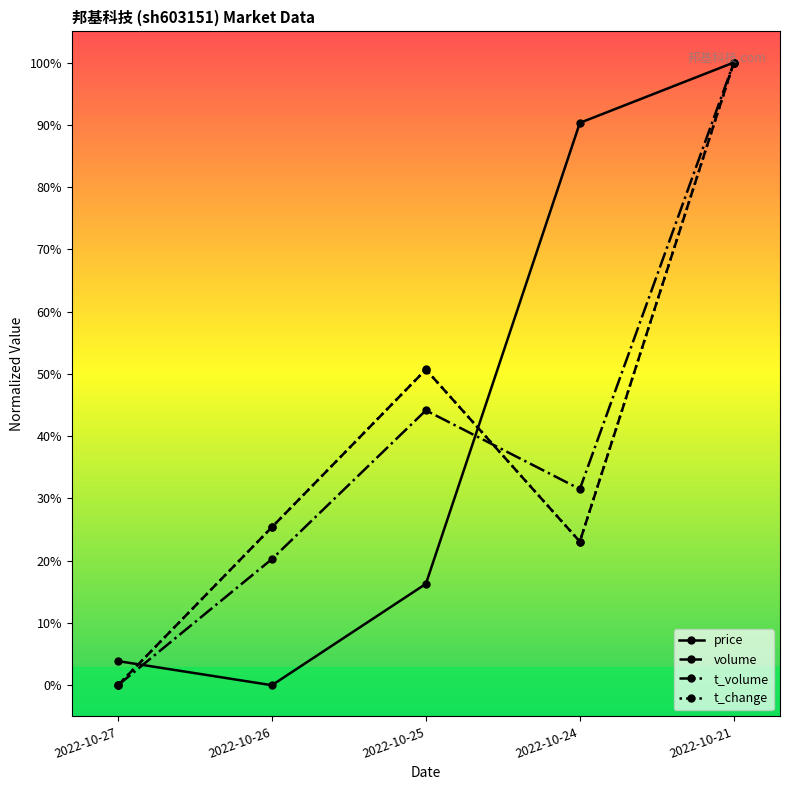

What is the total value across all series at 2022-10-24?

1.7